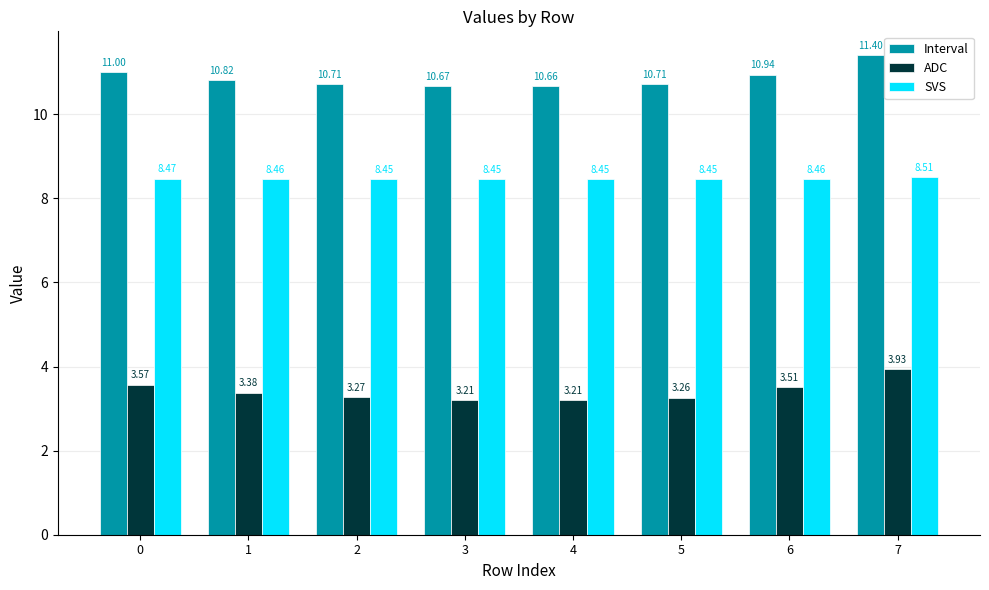

At 5, list the series in order from largest to smallest.

Interval, SVS, ADC